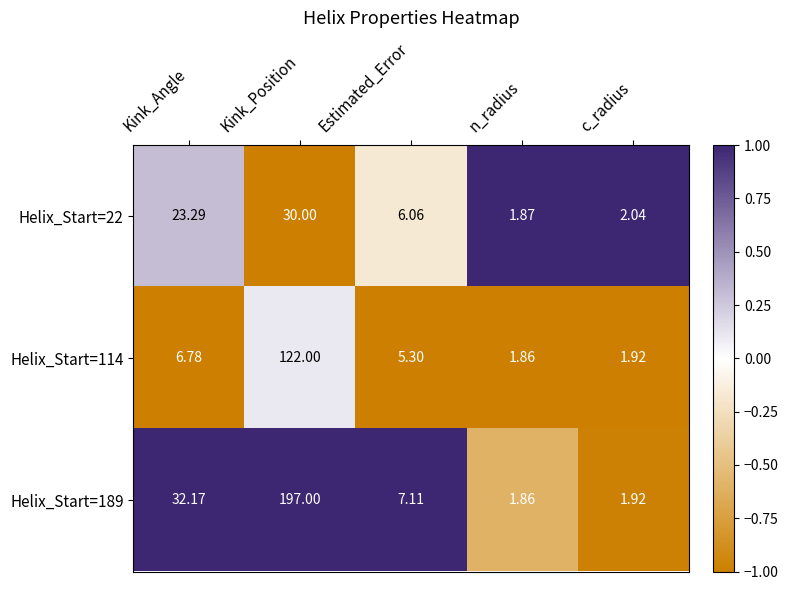

How many distinct data groups are displayed?

3